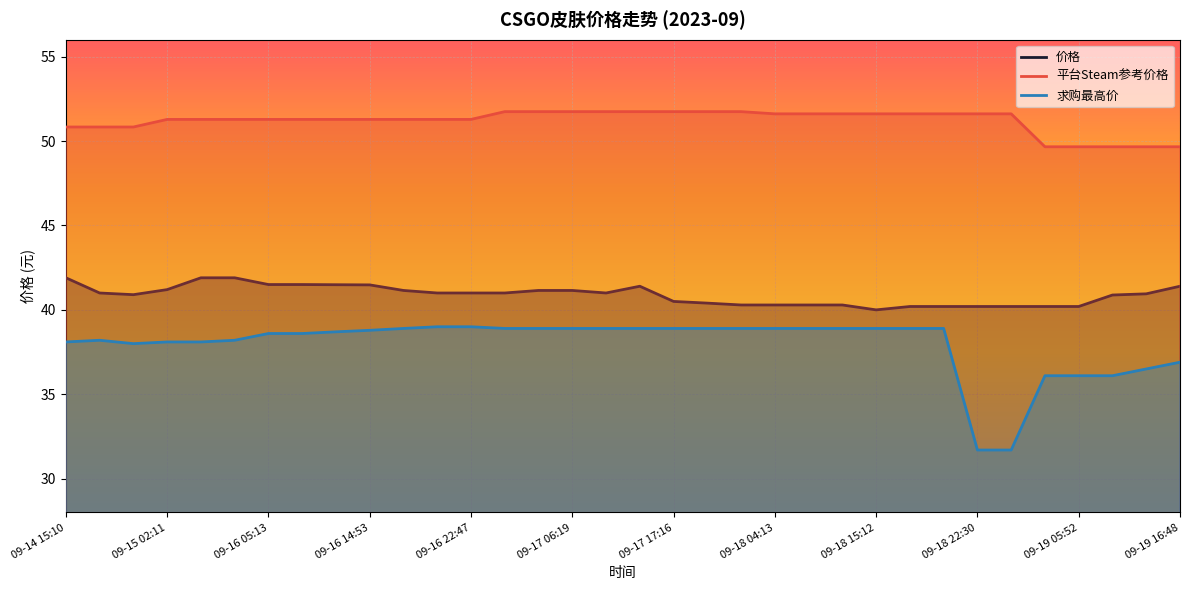

Is it true that 价格 equals 41.9 at 09-14 15:10?

True